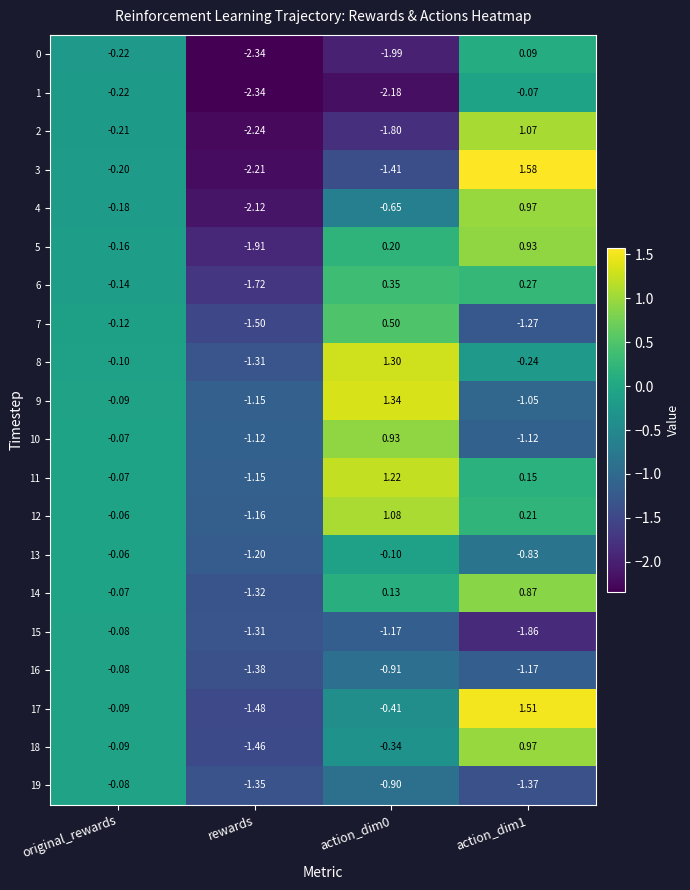

What is the total value across all series at rewards?

-31.8